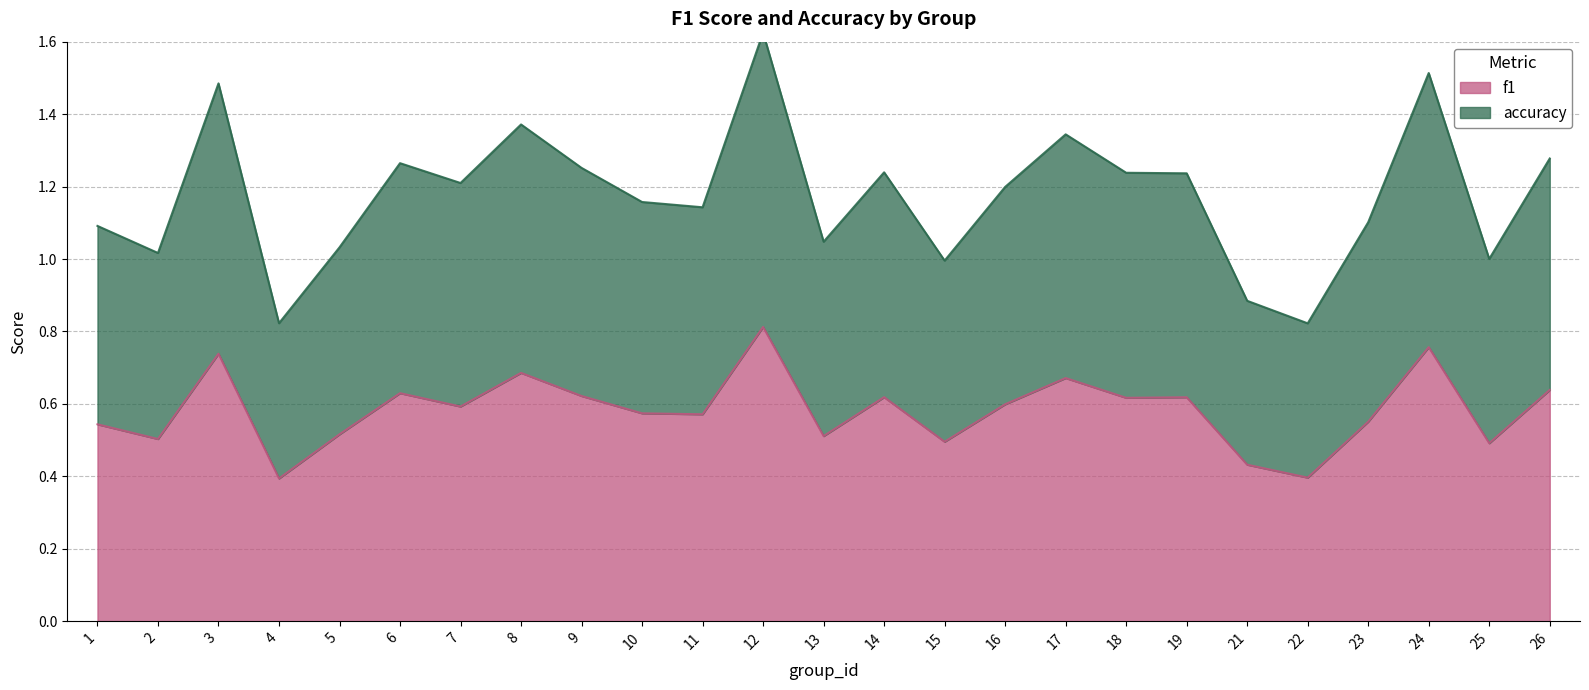

At which category is the sum across all series the highest?

12